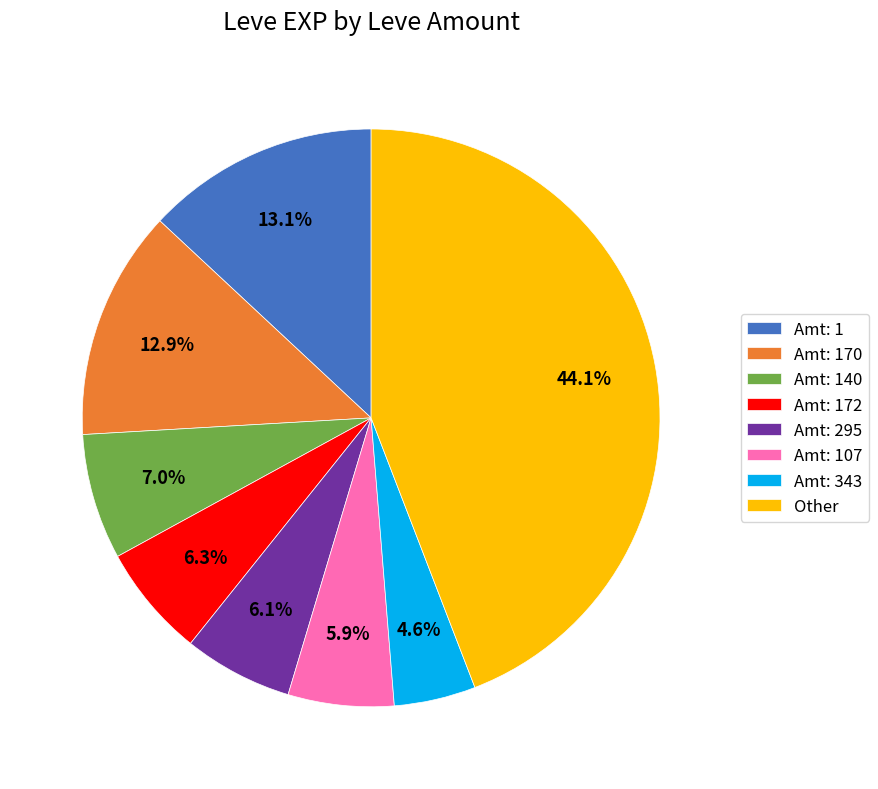

To the nearest percent, what is the average slice percentage?

12%